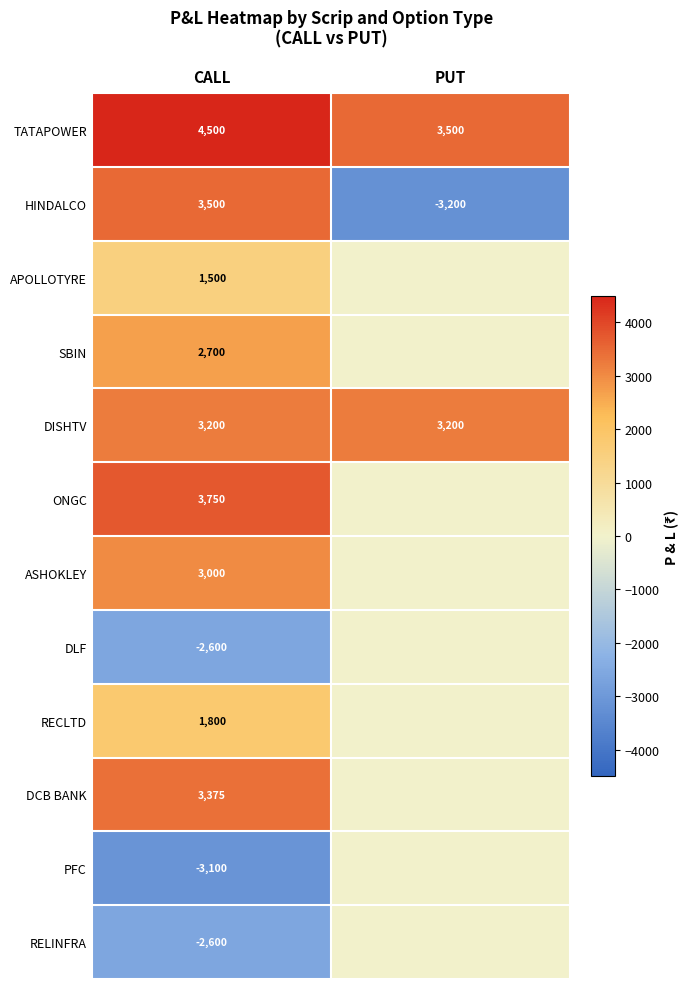

What is the difference between the highest and lowest values at CALL?

7600